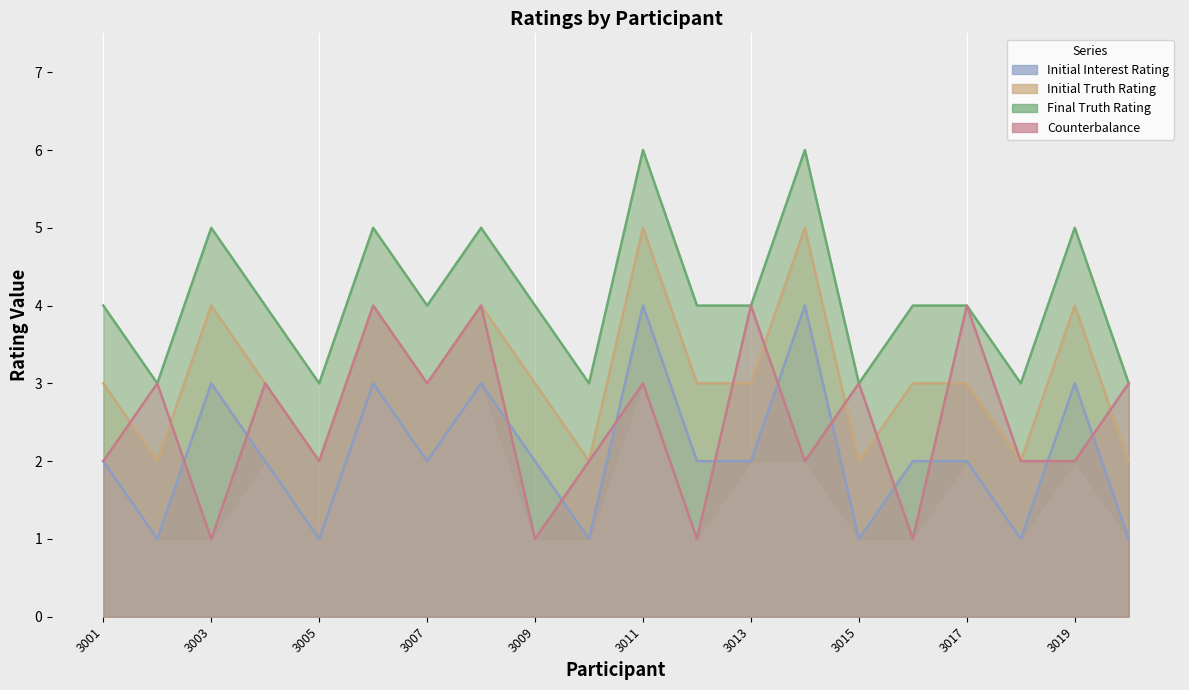

How many lines are shown in the chart?

4